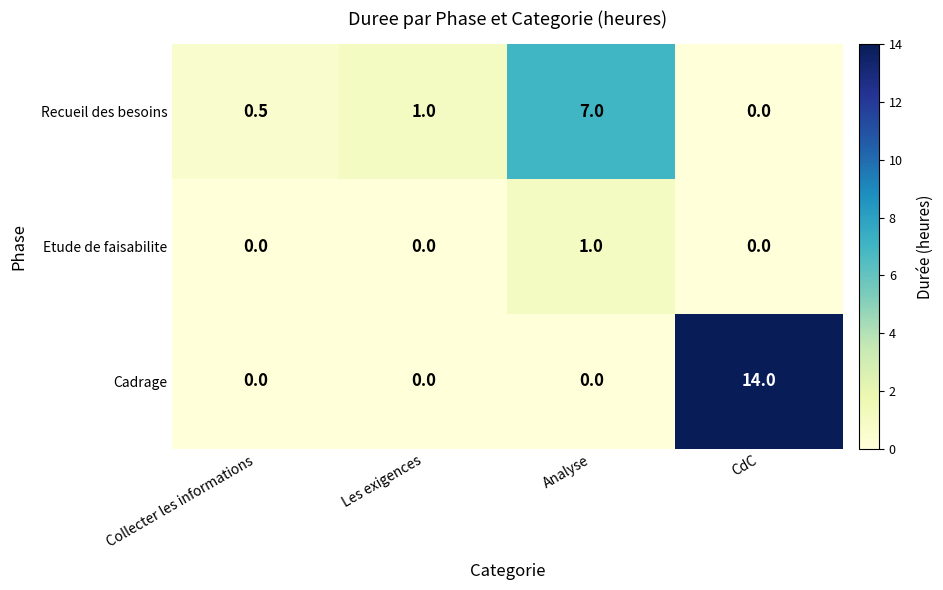

At which category is the sum across all series the highest?

CdC